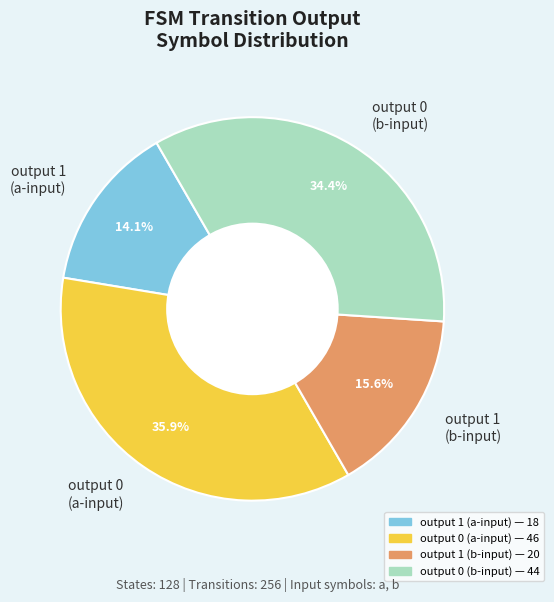

Which category has the smallest portion of the pie?

output 1 (a-input)